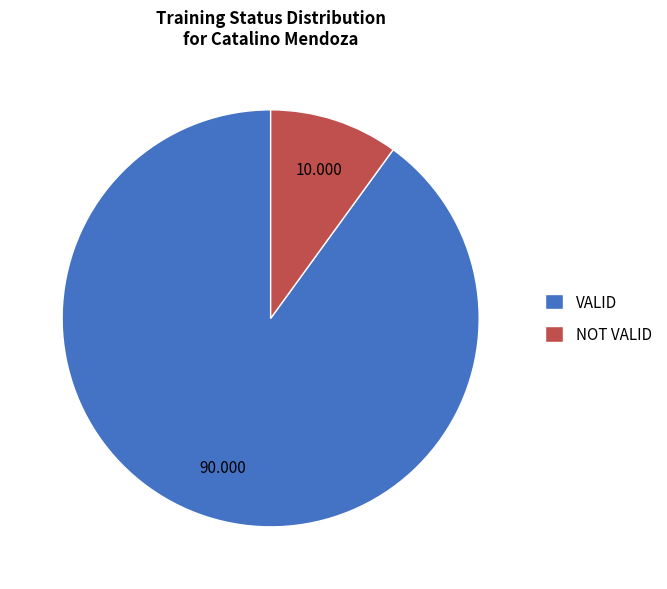

What is the largest slice in the pie chart?

VALID